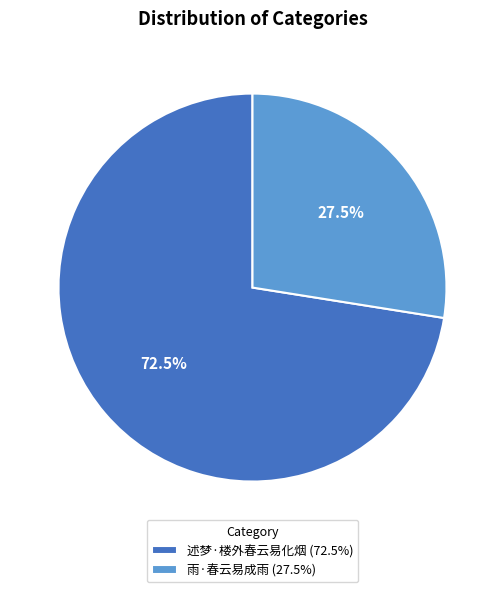

What percentage is NOT represented by 雨·春云易成雨?

72.5%